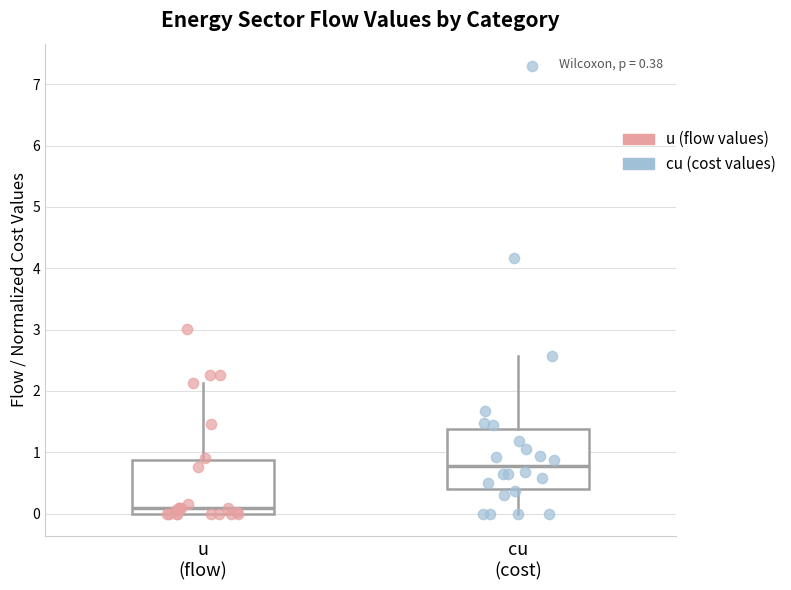

Which box has the highest median line?

cu (cost)